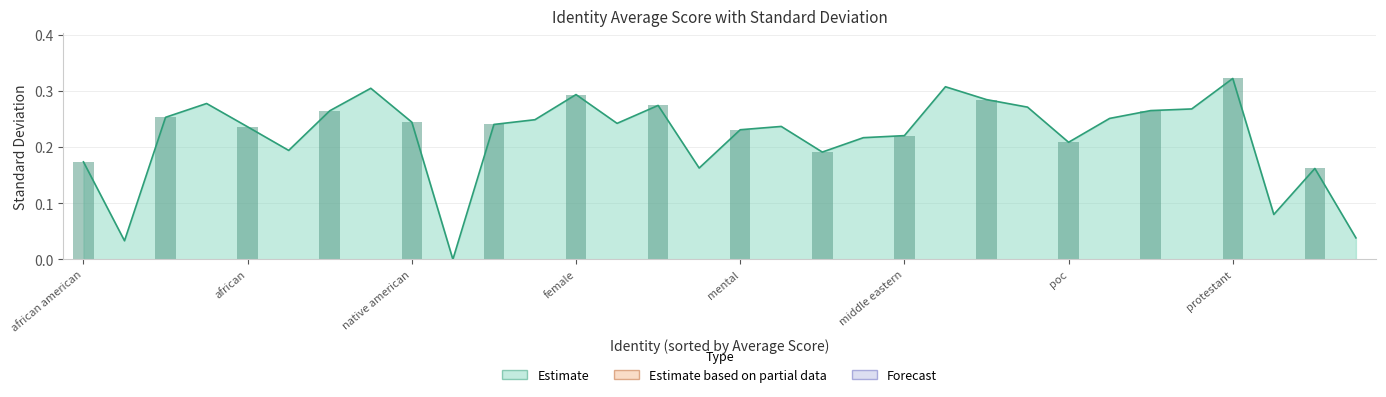

What is the sum of the values at poc and middle eastern?

0.4